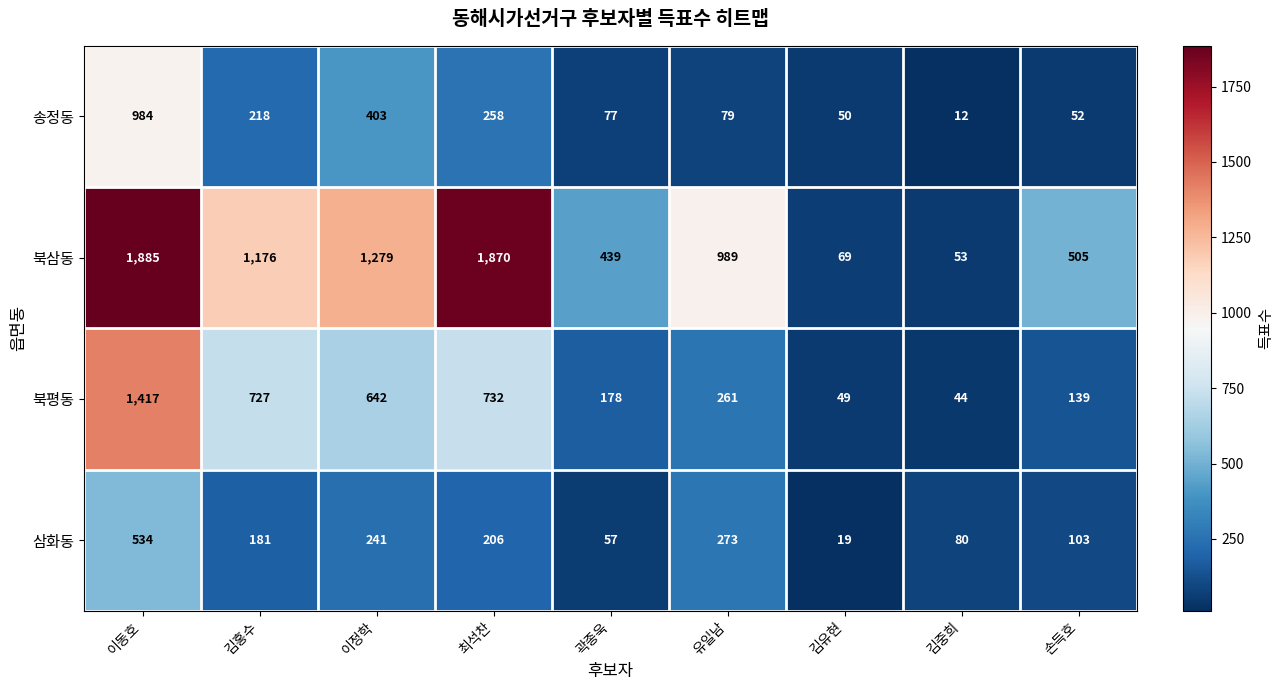

Is it true that 북평동 equals 44 at 김중희?

True